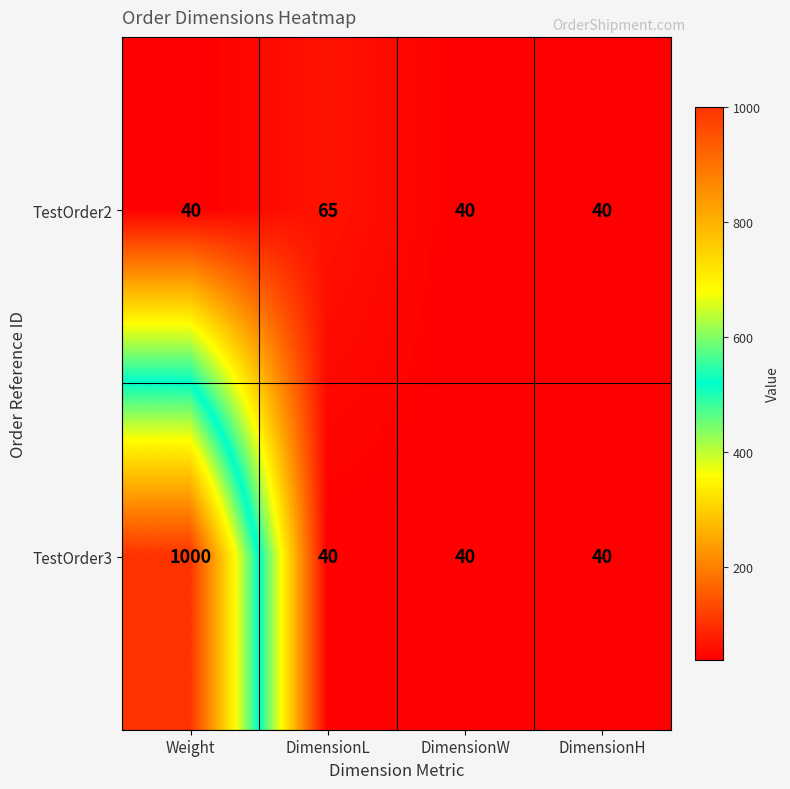

Reading left to right, transcribe all the data shown in this chart.

TestOrder2: 40	65	40	40
TestOrder3: 1000	40	40	40